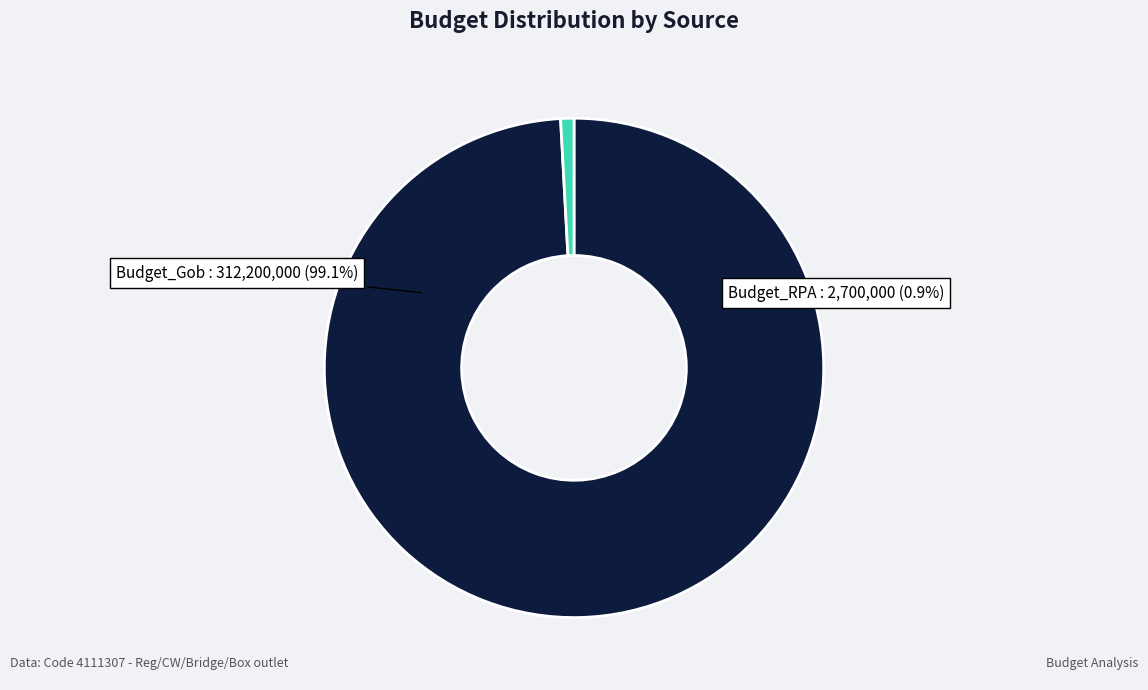

Does any single category account for the majority?

Yes